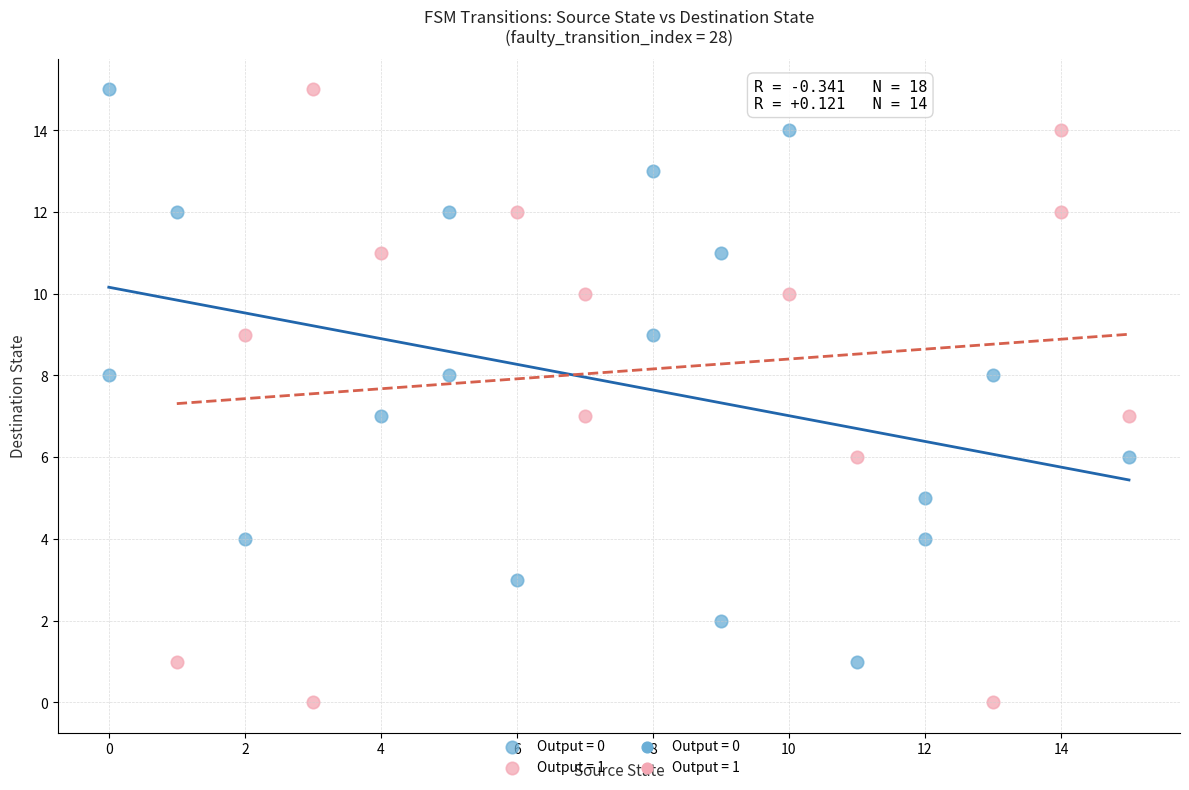

Which series reaches the minimum Y coordinate?

Output = 1